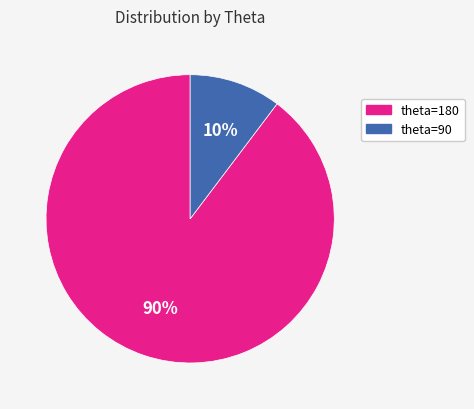

How many slices are in this pie chart?

2